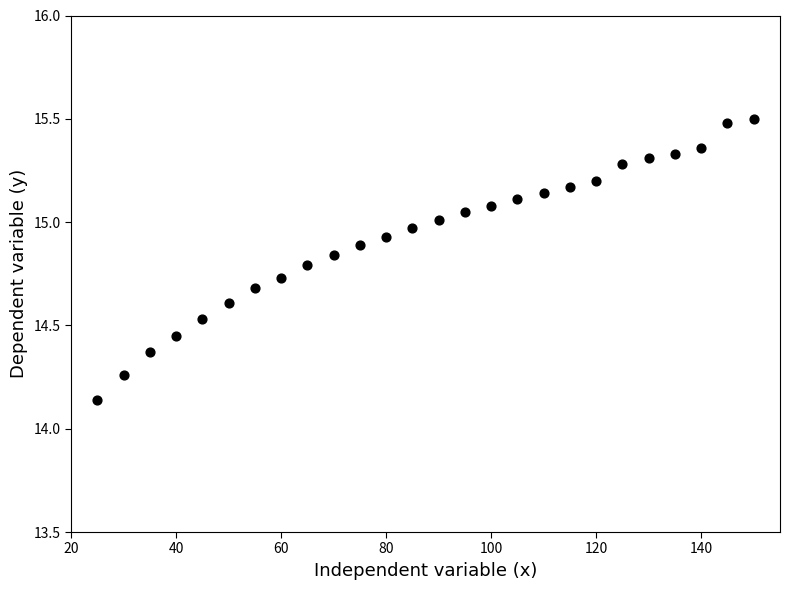

What is the range of X values (max minus min)?

125.0